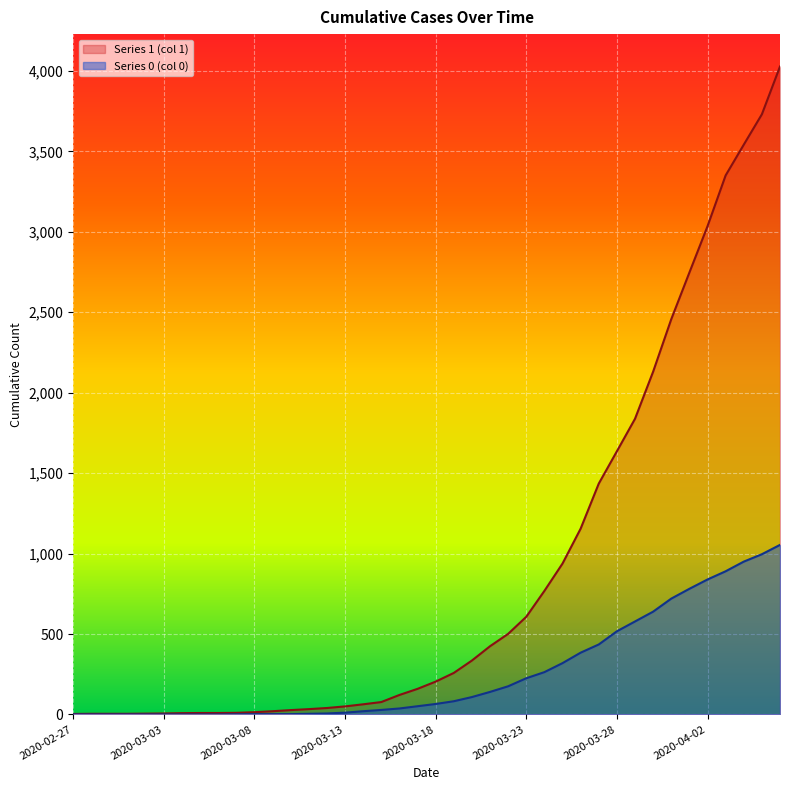

True or false: 1 has a value of 14 at 2020-03-06.

False